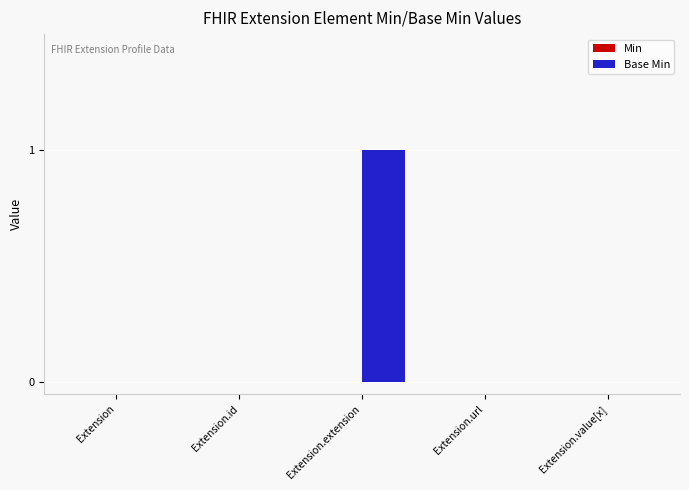

Reading left to right, what are all the values shown in this chart?

Extension=0	Extension.id=0	Extension.extension=1	Extension.url=0	Extension.value[x]=0